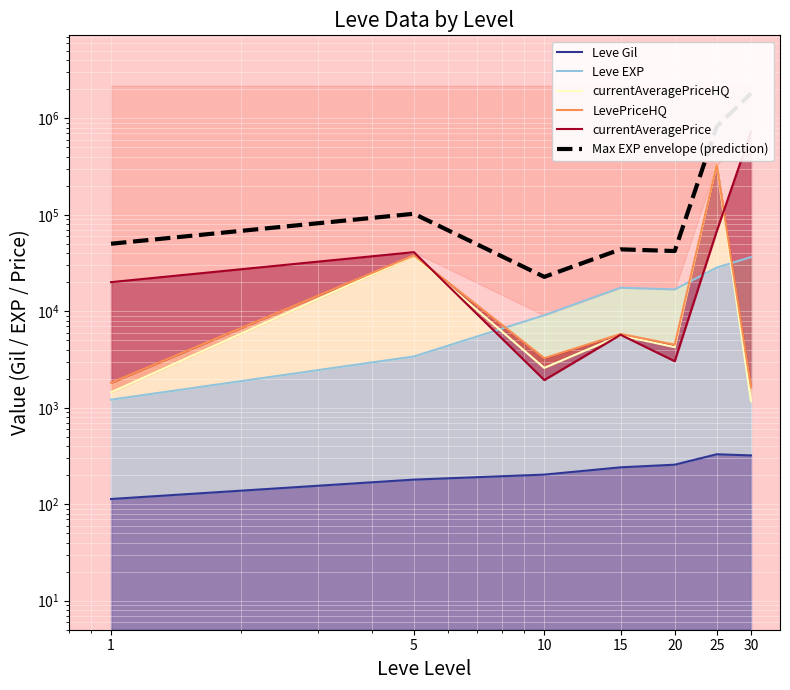

What is the difference between the highest and lowest values at 20?

41905.5